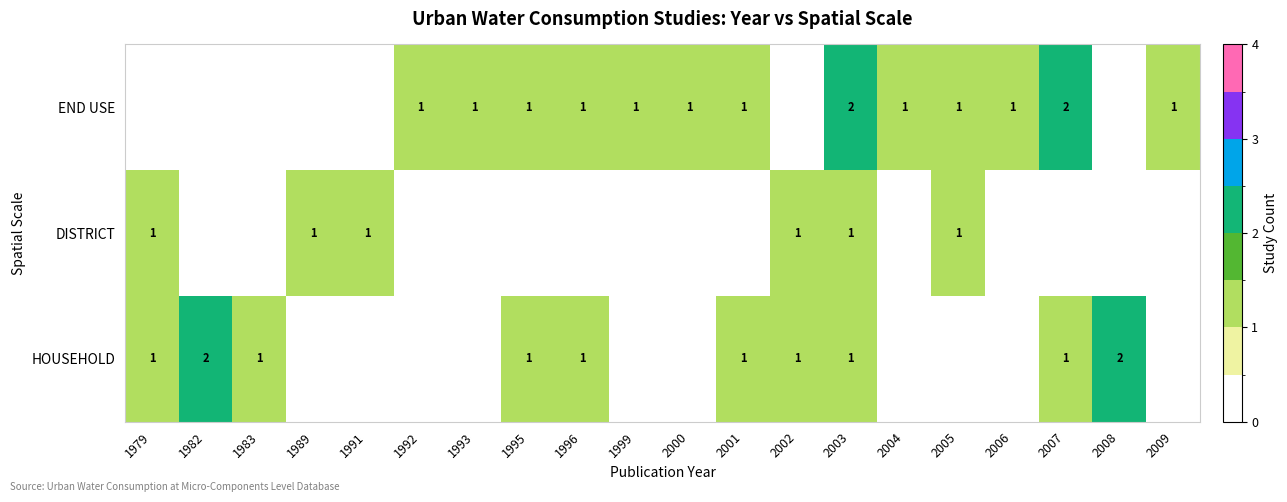

True or false: END USE has a value of 1 at 1999.

True